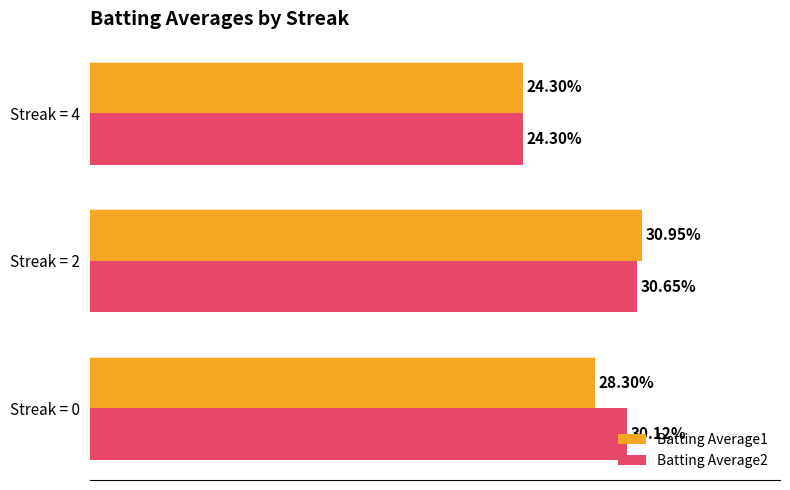

Which series has the largest total across all categories?

Batting Average2